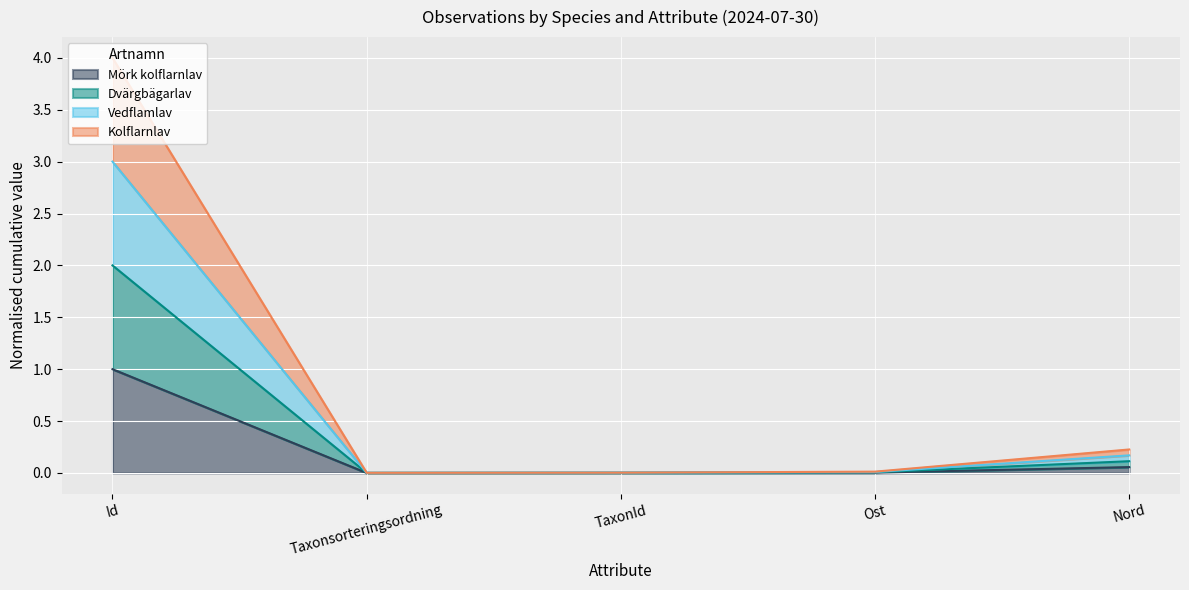

At which label does Mörk kolflarnlav reach its minimum?

Taxonsorteringsordning